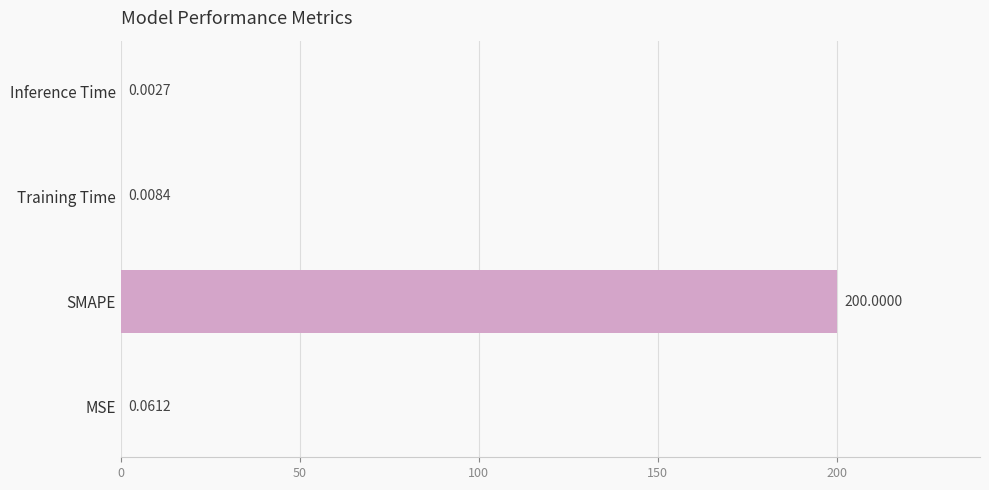

What is the sum of the values at Training Time and SMAPE?

200.0